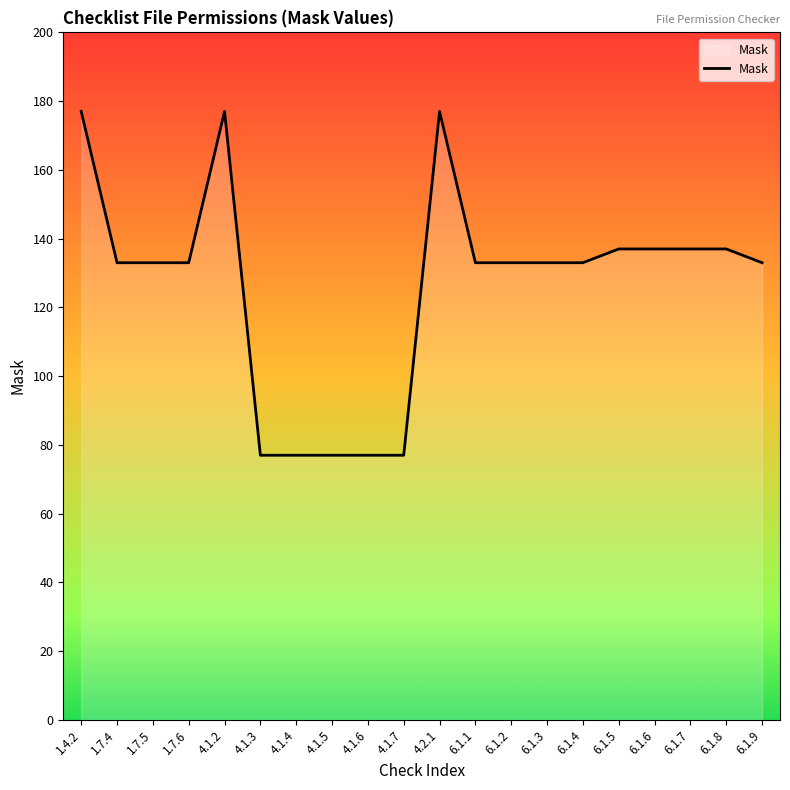

How many lines are shown in the chart?

1